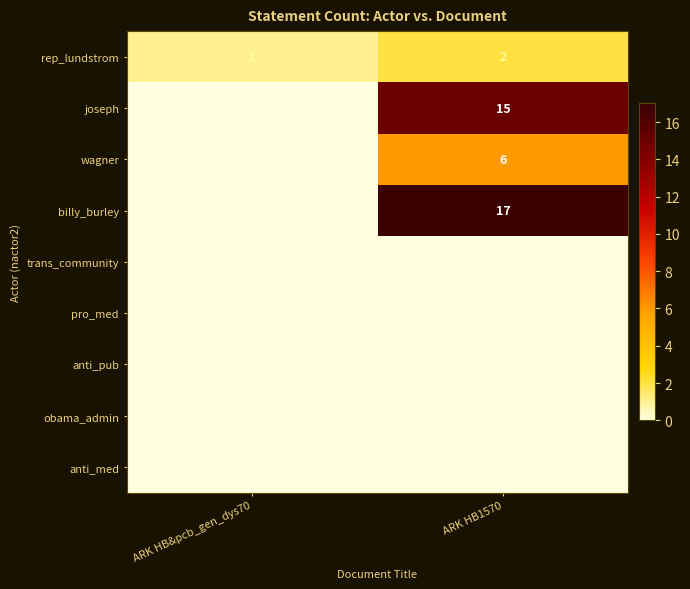

Rank the categories by rep_lundstrom value from highest to lowest.

ARK HB1570, ARK HB&pcb_gen_dys70